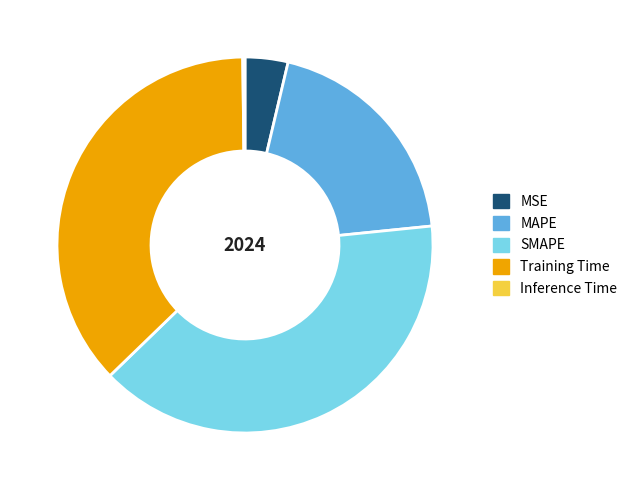

Is there a majority slice in this chart?

No